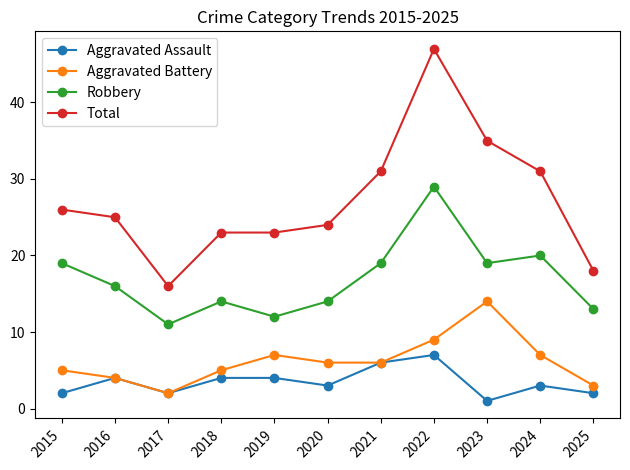

Which series changed the most between 2015 and 2016?

Robbery